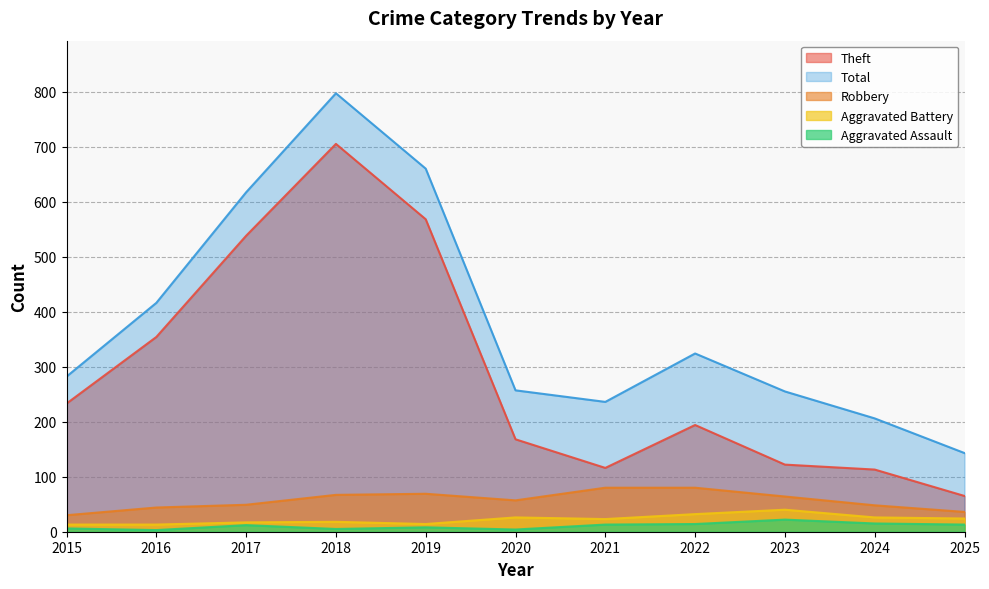

Reading right to left, transcribe all the data shown in this chart.

Theft: 2025=65	2024=113	2023=122	2022=194	2021=116	2020=168	2019=568	2018=705	2017=538	2016=354	2015=233
Robbery: 2025=36	2024=48	2023=64	2022=80	2021=80	2020=57	2019=69	2018=67	2017=49	2016=44	2015=30
Aggravated Battery: 2025=24	2024=26	2023=40	2022=32	2021=23	2020=26	2019=14	2018=18	2017=17	2016=13	2015=13
Aggravated Assault: 2025=13	2024=15	2023=22	2022=14	2021=13	2020=4	2019=8	2018=5	2017=12	2016=3	2015=6
Total: 2025=143	2024=206	2023=255	2022=324	2021=236	2020=257	2019=660	2018=797	2017=617	2016=416	2015=282